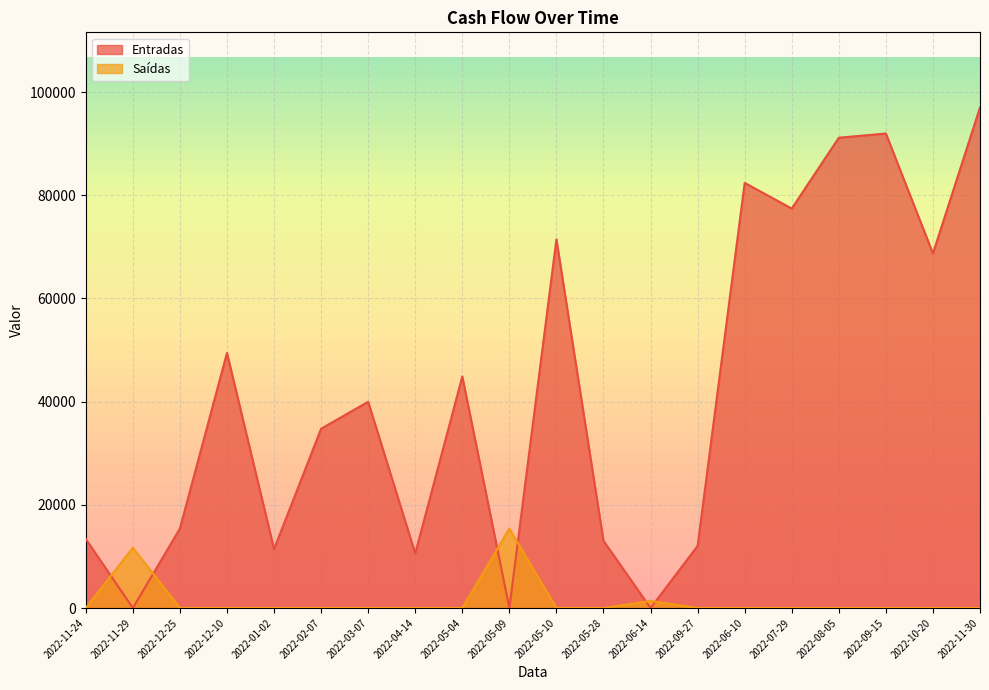

Rank the series by their maximum value, from highest to lowest.

Entradas, Saídas